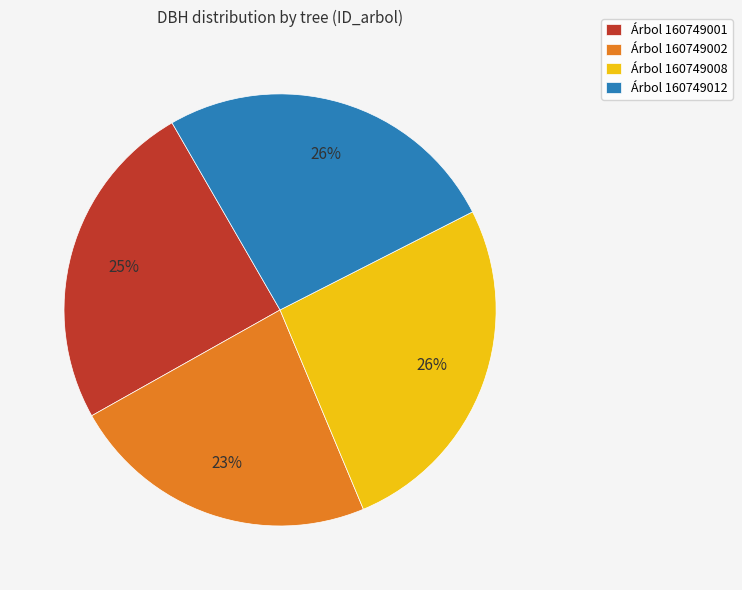

What percentage is the Árbol 160749001 slice, to the nearest percent?

25%